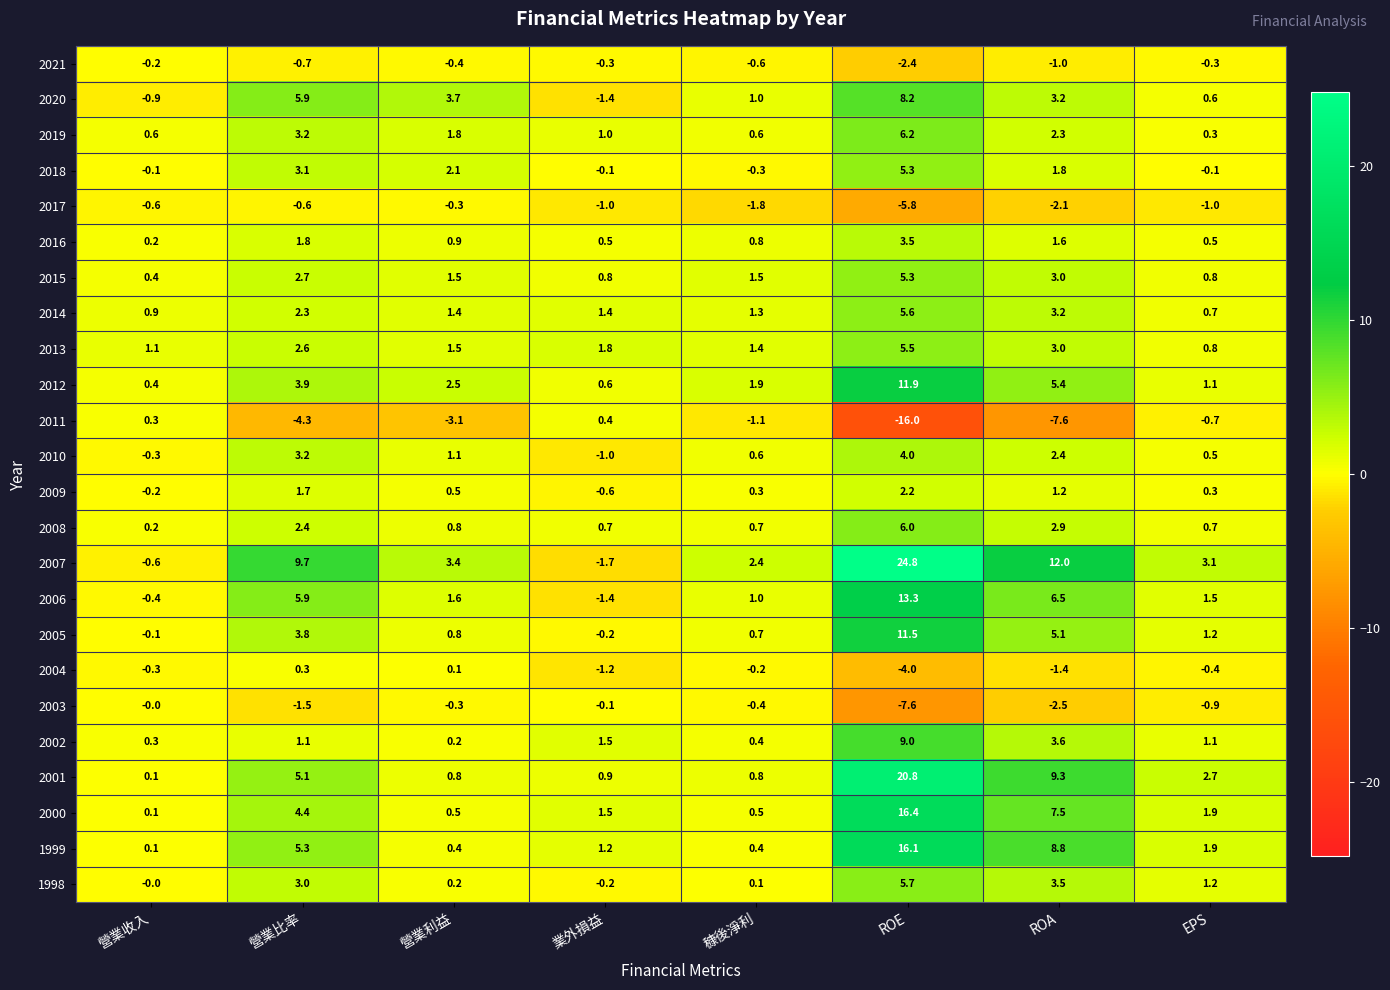

Which series has the widest spread of values?

2007